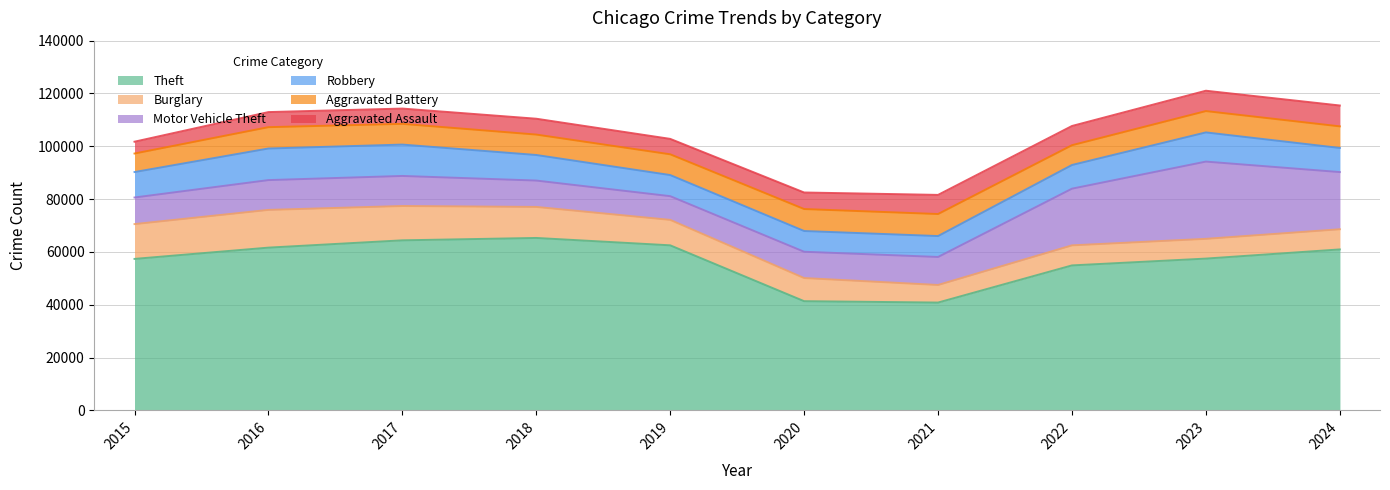

Is the value of Robbery at 2020 greater than the value of Theft at 2022?

Yes